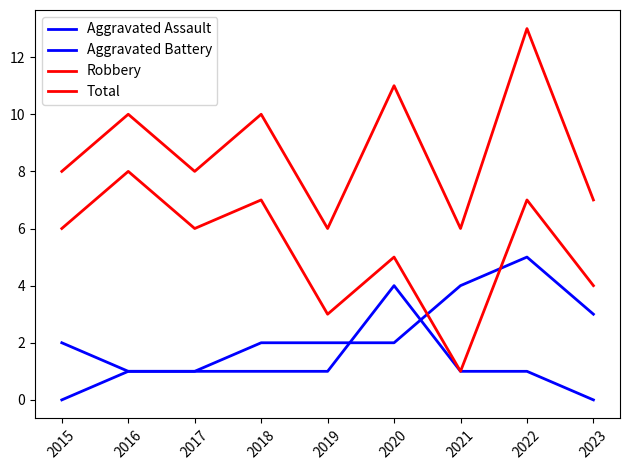

Reading left to right, extract all data points from this chart.

Aggravated Assault: 0	1	1	1	1	4	1	1	0
Aggravated Battery: 2	1	1	2	2	2	4	5	3
Robbery: 6	8	6	7	3	5	1	7	4
Total: 8	10	8	10	6	11	6	13	7